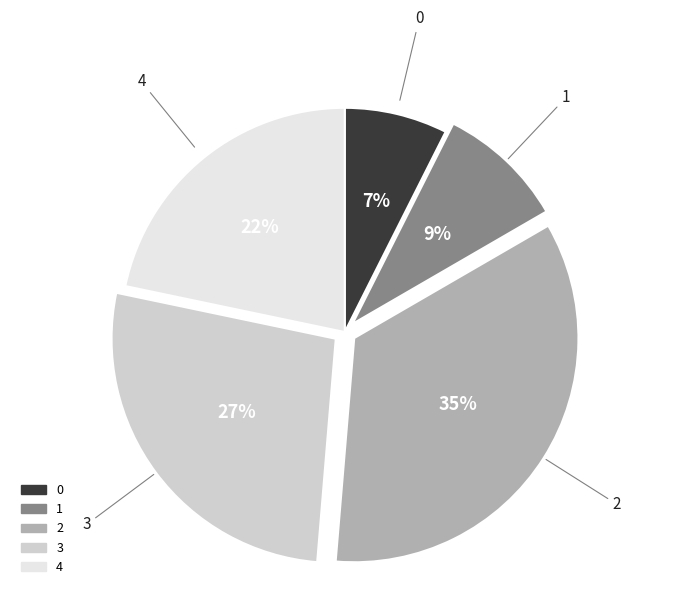

Which has a higher value, 0 or 4?

4